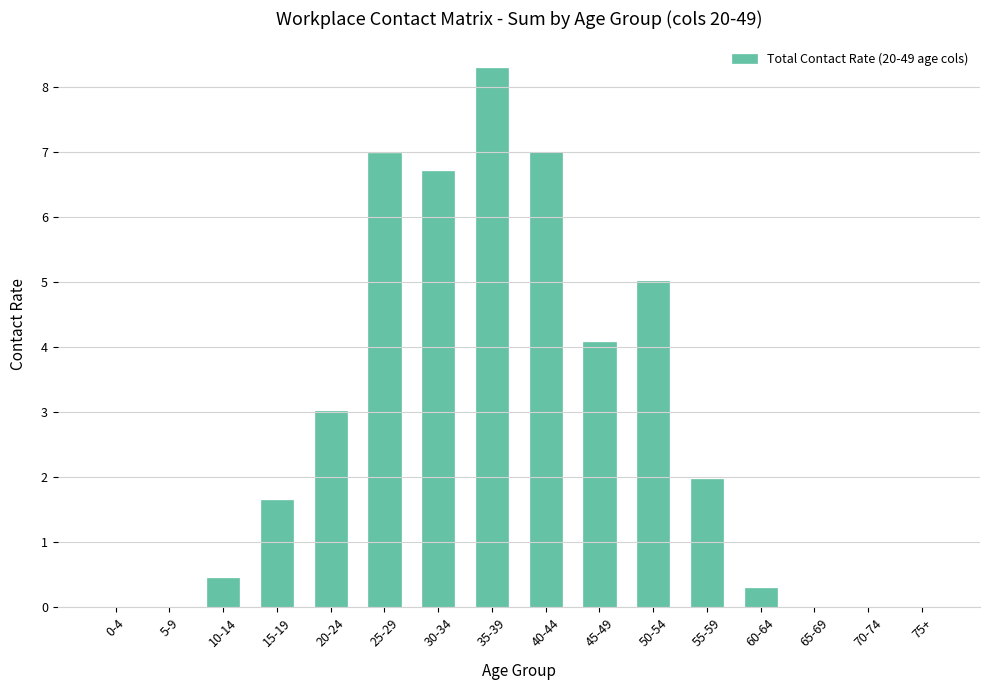

Reading left to right, what are all the values shown in this chart?

0.0	0.0	0.5	1.7	3.0	7.0	6.7	8.3	7.0	4.1	5.0	2.0	0.3	0.0	0.0	0.0